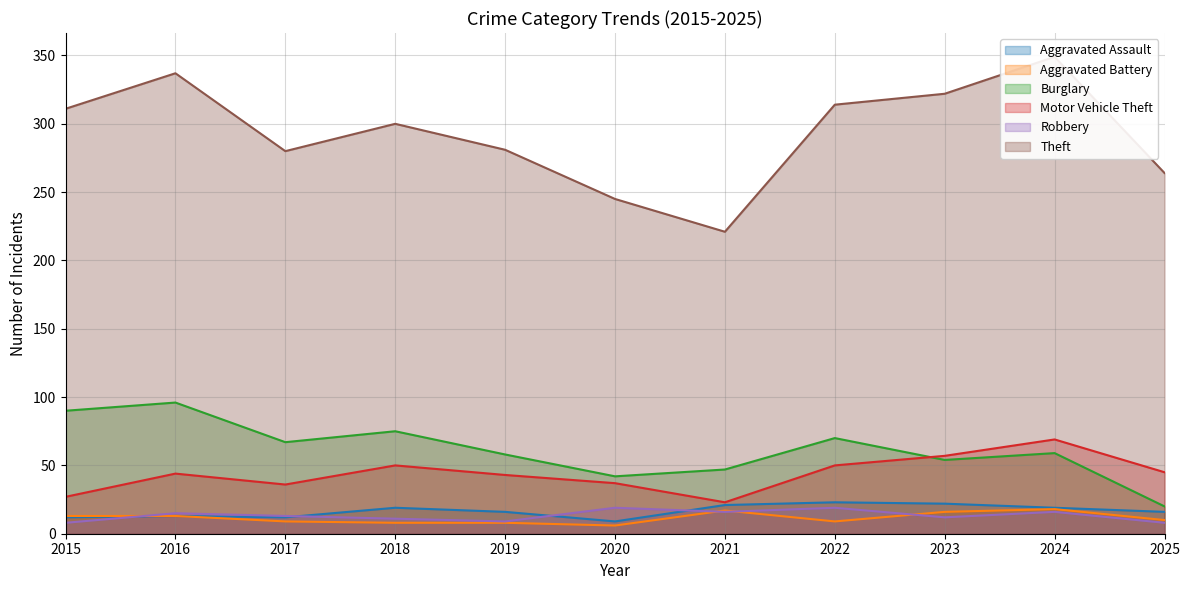

True or false: Aggravated Battery and Robbery cross at least once.

True